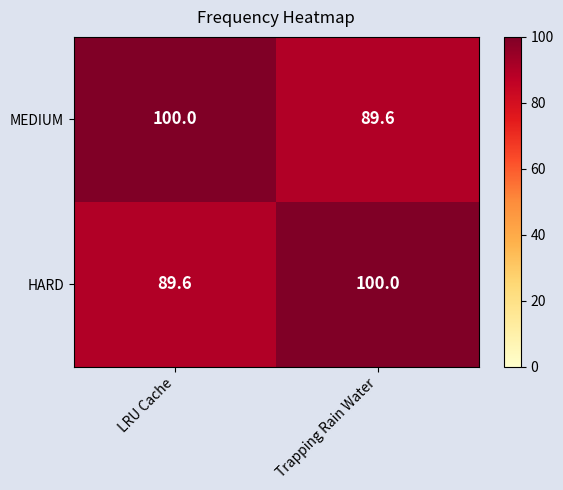

How many series are shown in this chart?

2